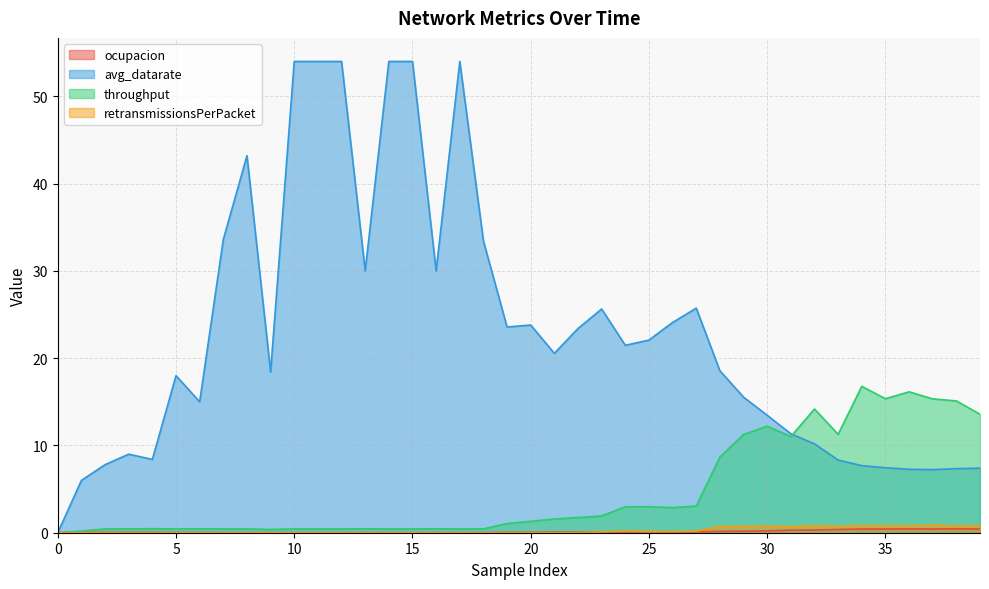

At which category does ocupacion reach its first local peak?

1